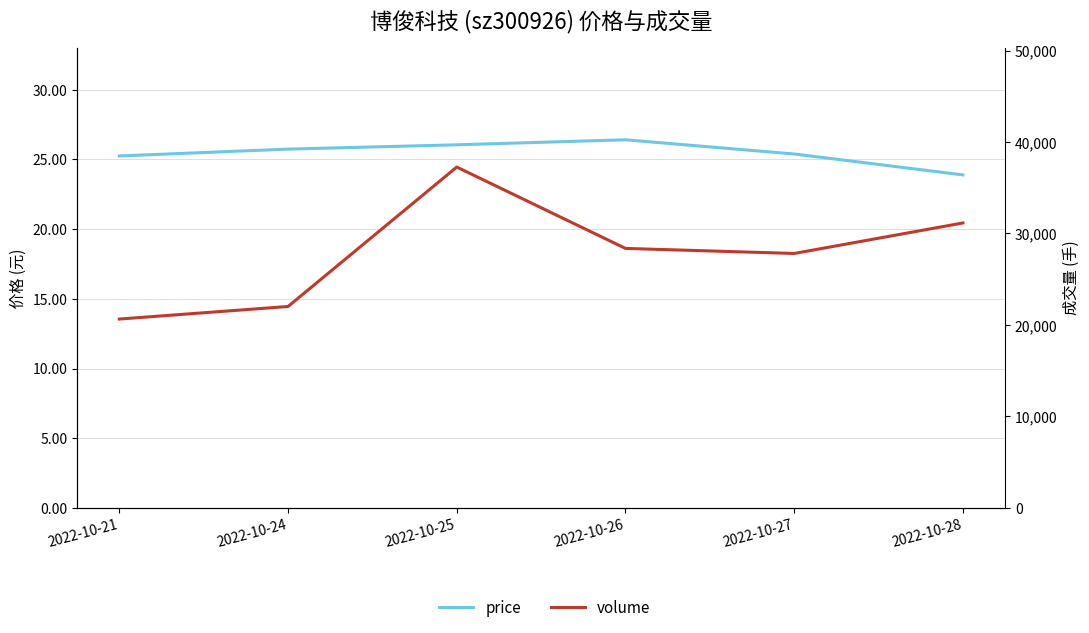

Does the chart have visible grid lines?

Yes